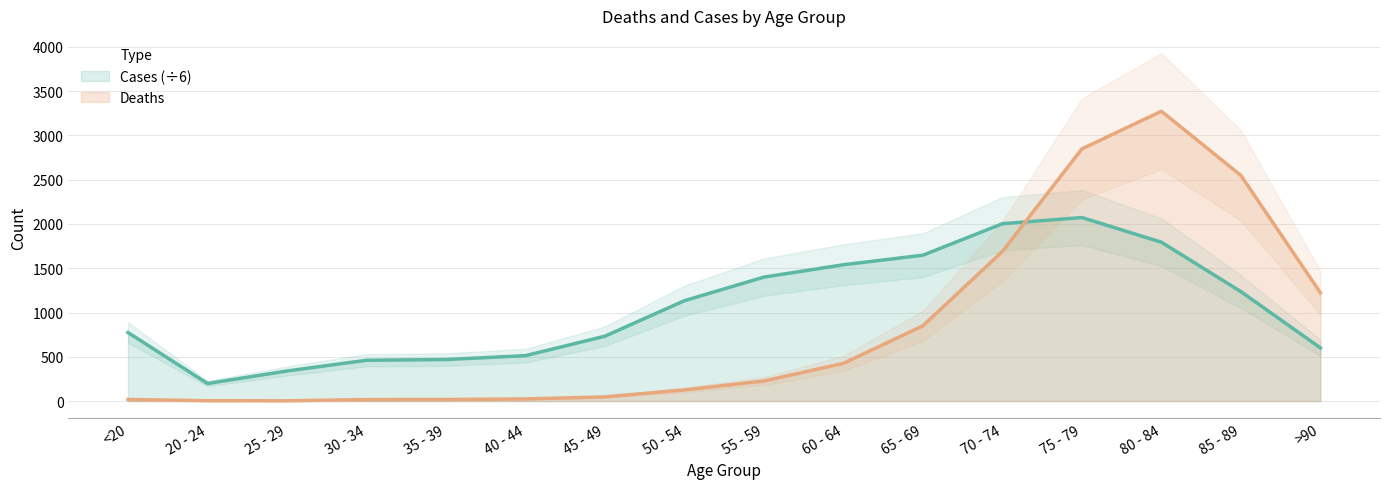

The value of Deaths at 20 - 24 is 4.0. True or false?

True